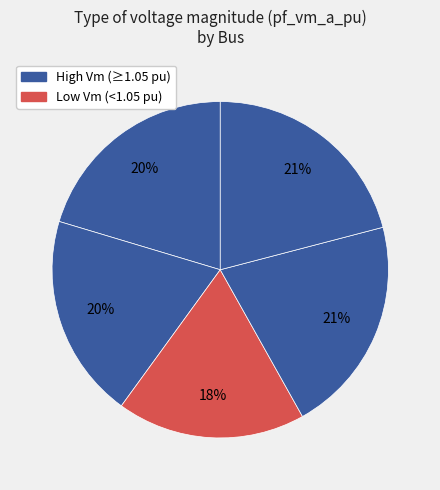

How many segments does this pie chart have?

5